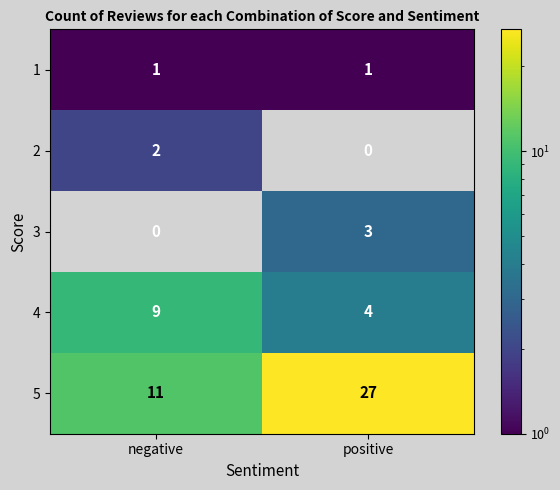

Which category has the highest value in the 3 series?

positive